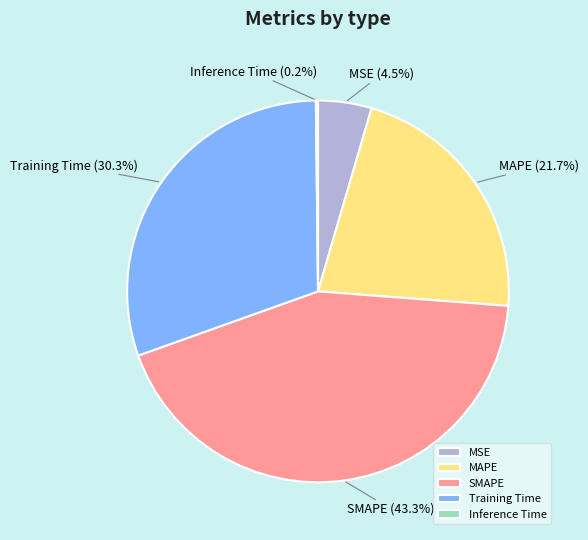

What percentage do MSE and Training Time together represent?

34.8%